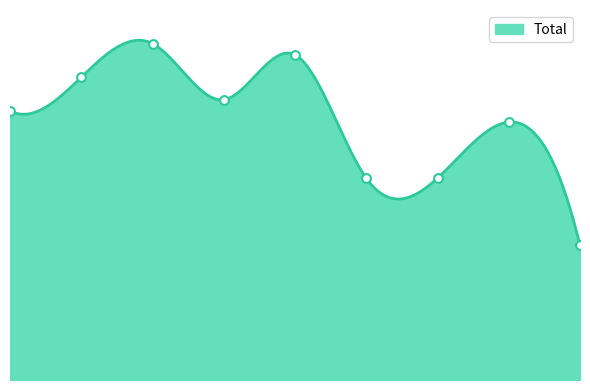

Which has a higher value, 2022 or 2015?

2015